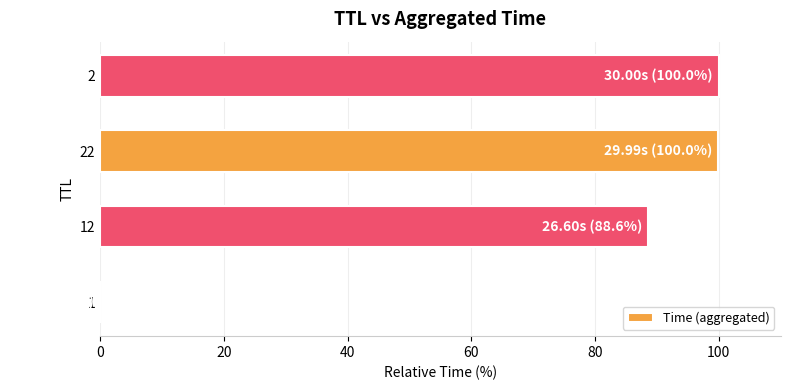

The value at 22 is 157.9. True or false?

False